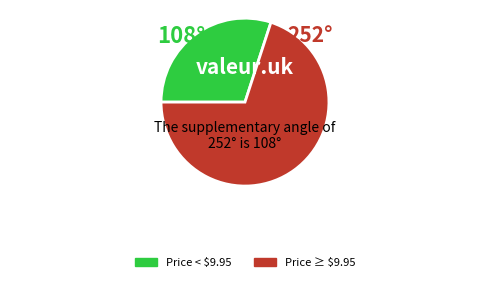

Is it true that Price < $9.95 is 30% of the pie?

True